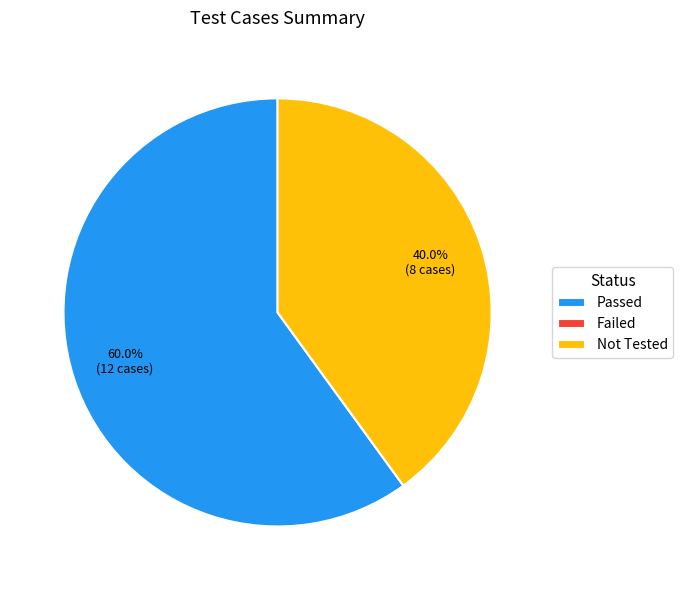

Which category has the biggest portion of the pie?

Passed